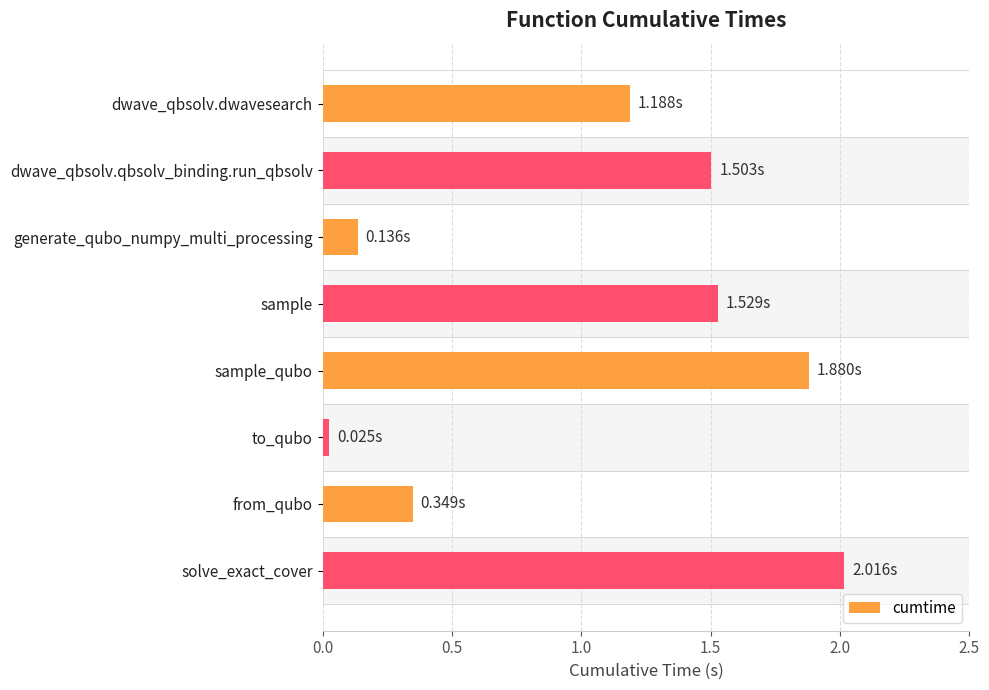

Where is the data nearest to the value 1?

dwave_qbsolv.dwavesearch